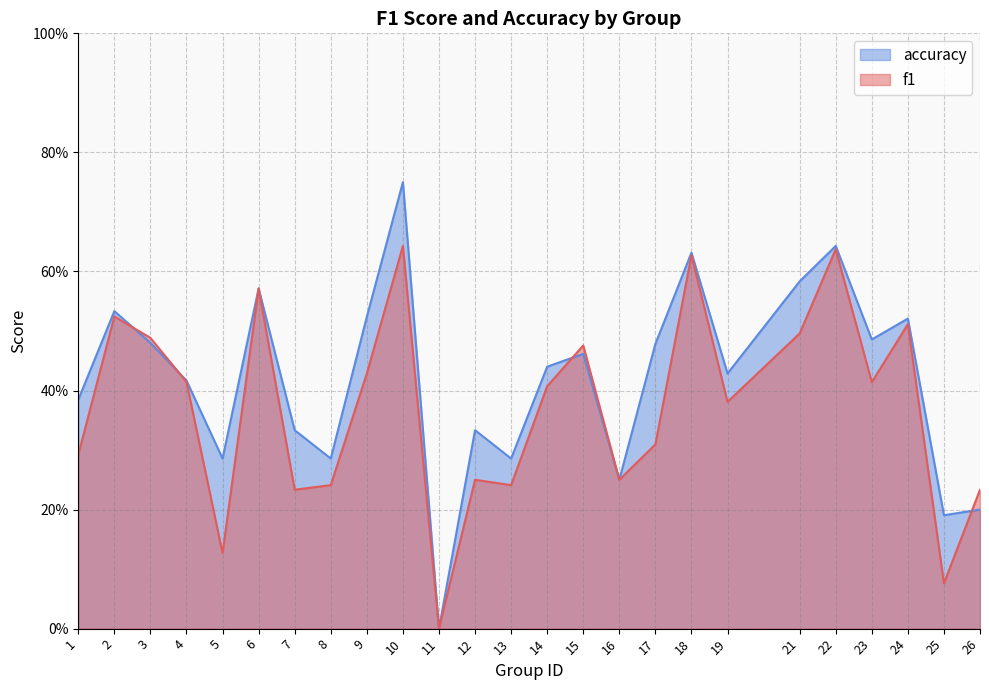

What is the highest value of the accuracy series?

0.8